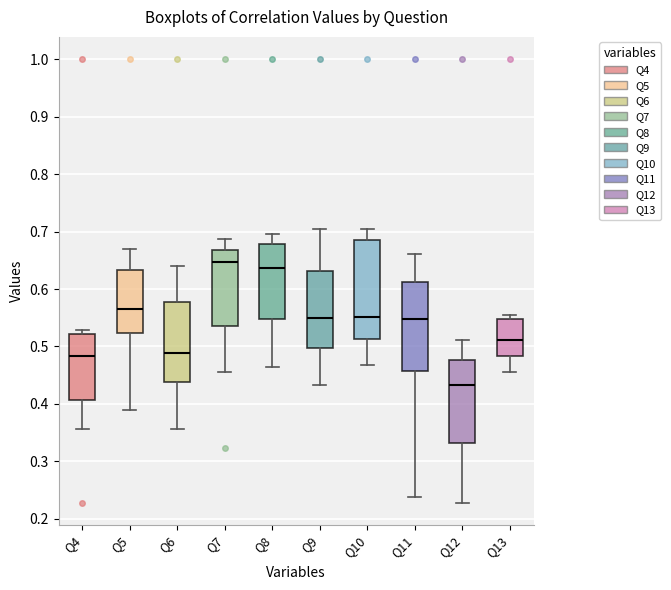

Reading left to right, transcribe this box plot: for each box, give where its median line is, the range the box spans, and where its two whiskers end, as read against the y-axis. The values are not printed on the chart, so give them approximately, as read against the axis.

Q4: median 0.48, box 0.41 to 0.52, whiskers 0.36 to 0.53
Q5: median 0.56, box 0.52 to 0.63, whiskers 0.39 to 0.67
Q6: median 0.49, box 0.44 to 0.58, whiskers 0.36 to 0.64
Q7: median 0.65, box 0.54 to 0.67, whiskers 0.46 to 0.69
Q8: median 0.64, box 0.55 to 0.68, whiskers 0.46 to 0.70
Q9: median 0.55, box 0.50 to 0.63, whiskers 0.43 to 0.70
Q10: median 0.55, box 0.51 to 0.69, whiskers 0.47 to 0.70
Q11: median 0.55, box 0.46 to 0.61, whiskers 0.24 to 0.66
Q12: median 0.43, box 0.33 to 0.48, whiskers 0.23 to 0.51
Q13: median 0.51, box 0.48 to 0.55, whiskers 0.46 to 0.55 (just above the box's upper edge)